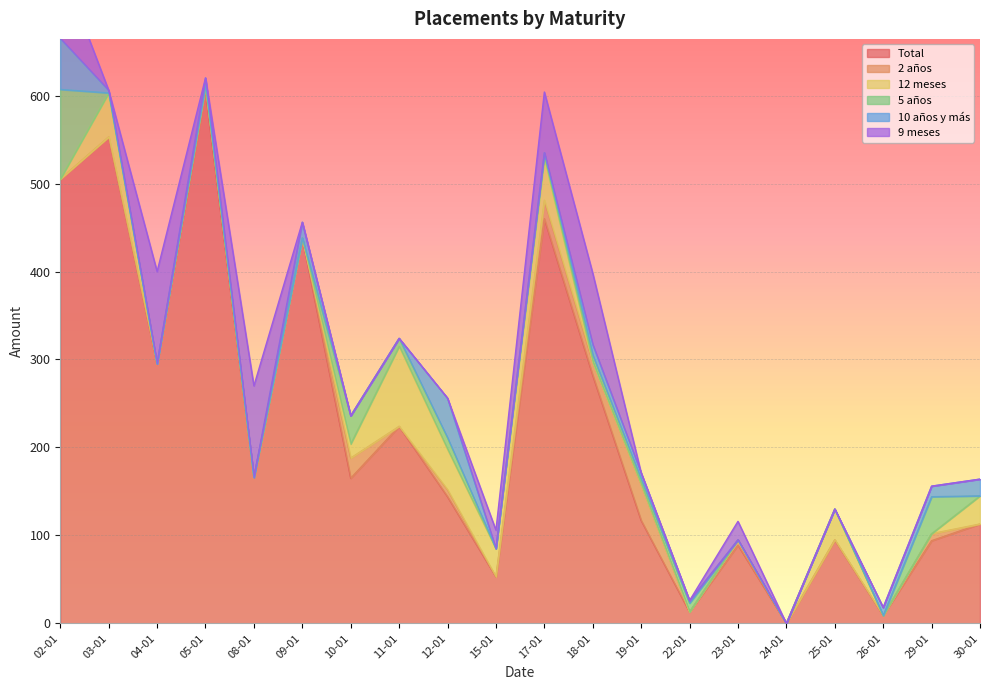

What is the difference between the maximum and second lowest values in the 5 años series?

102